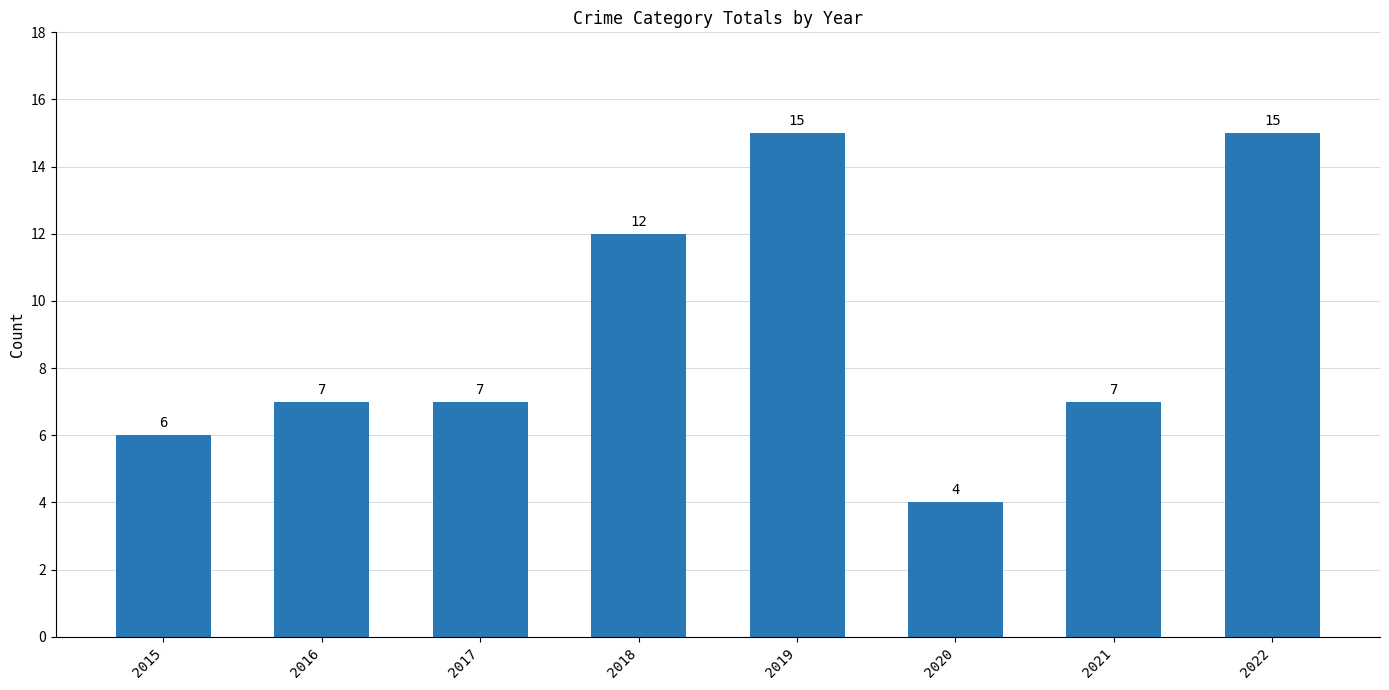

The chart shows a value of 9 at 2022. True or false?

False